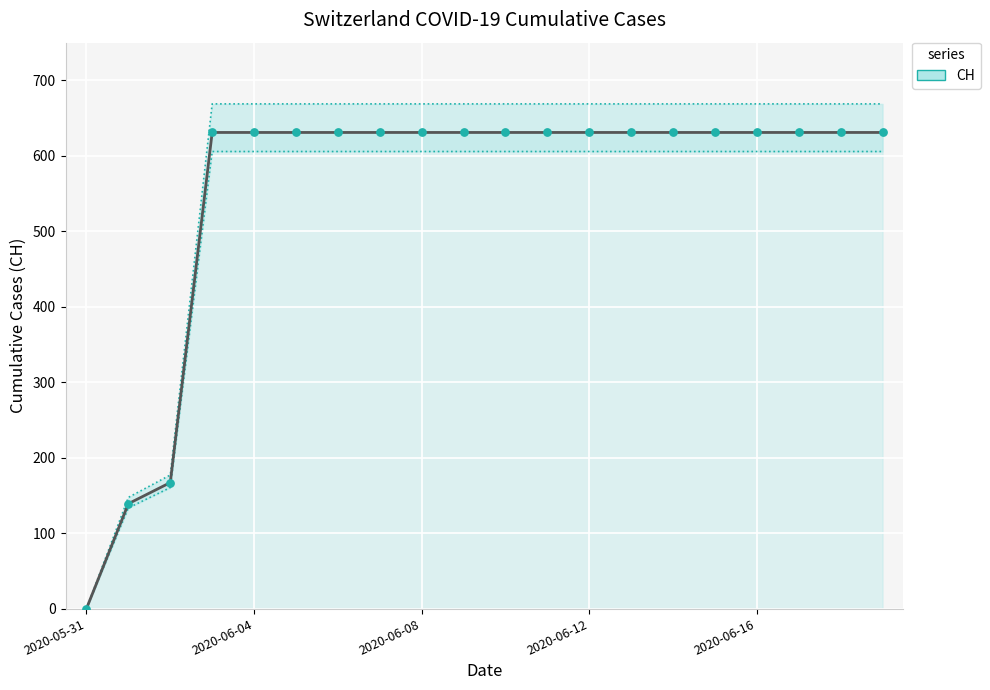

What Y value in the scatter plot is closest to 315?

167